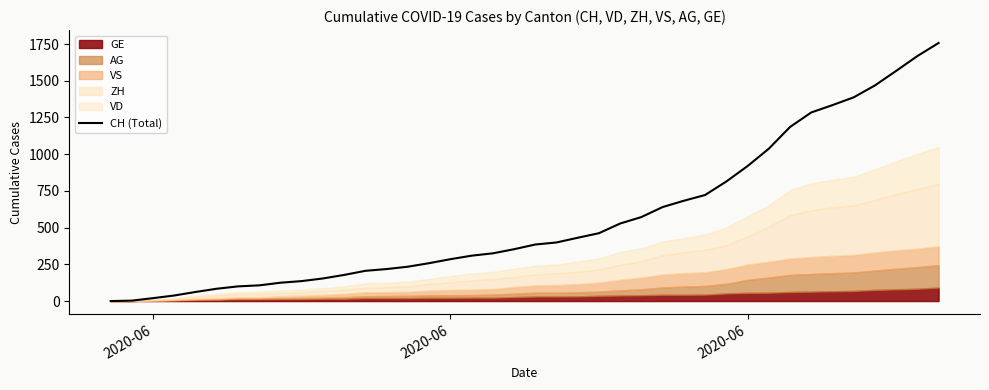

What is the maximum value shown in the chart?

1757